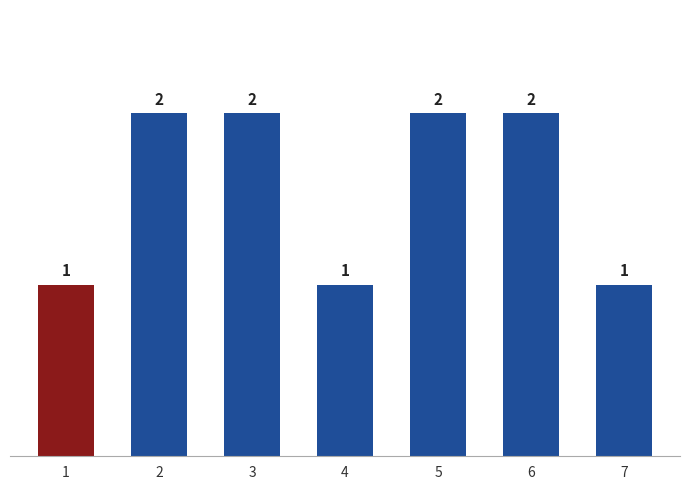

How many bars are there in total?

7